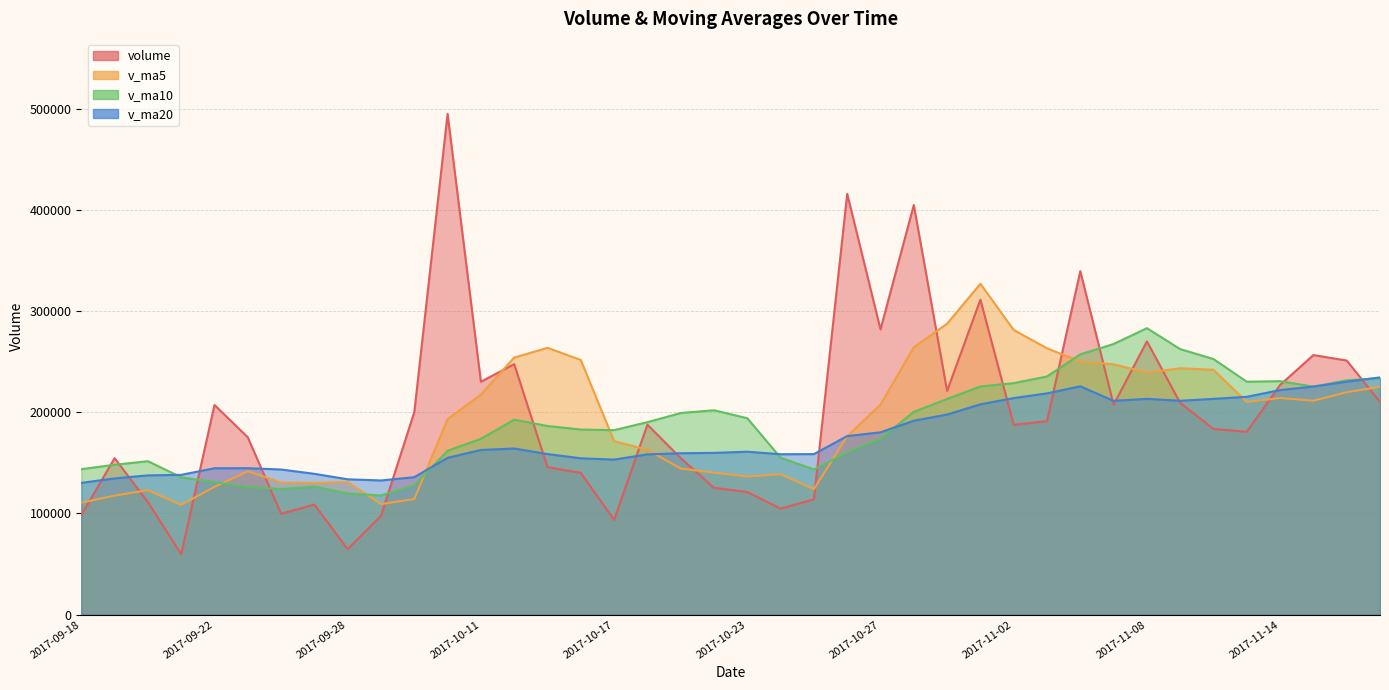

Which series changed the most between 2017-09-18 and 2017-10-11?

volume